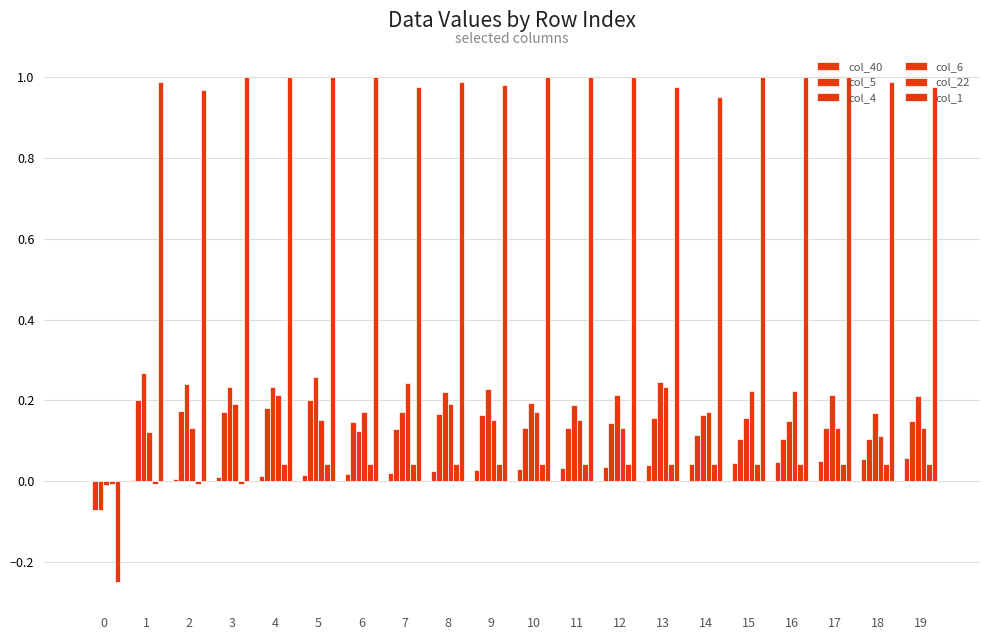

What is the total value across all series at 0?

-0.4